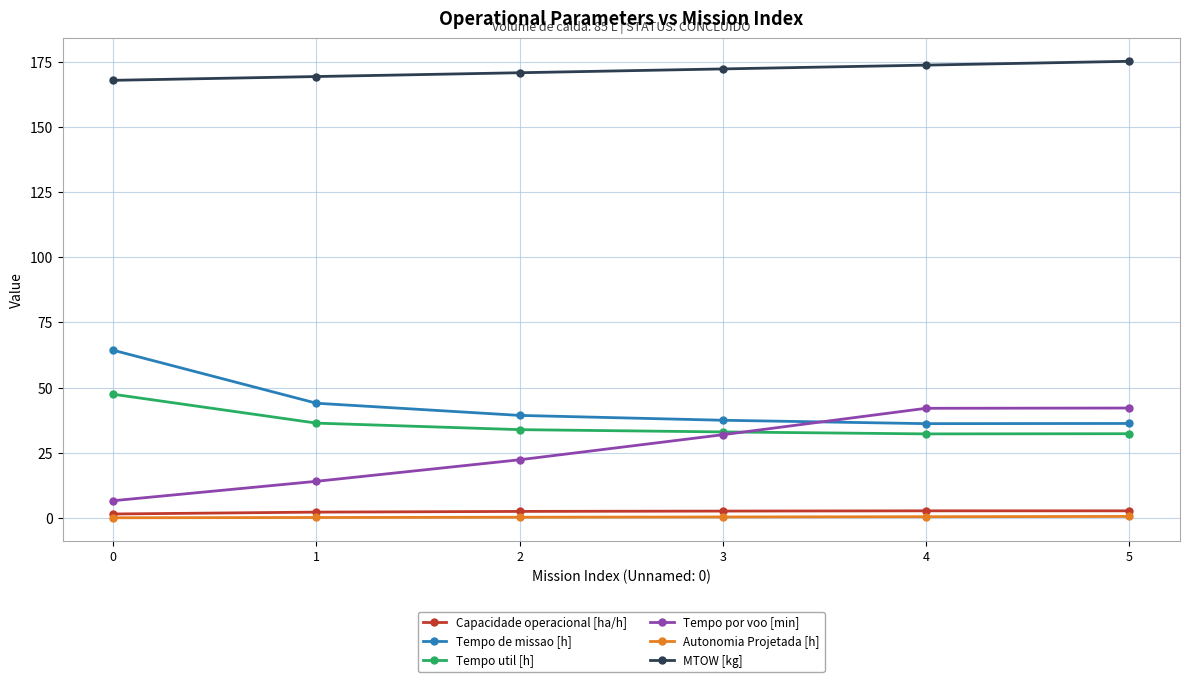

Which series has the largest total across all categories?

MTOW [kg]